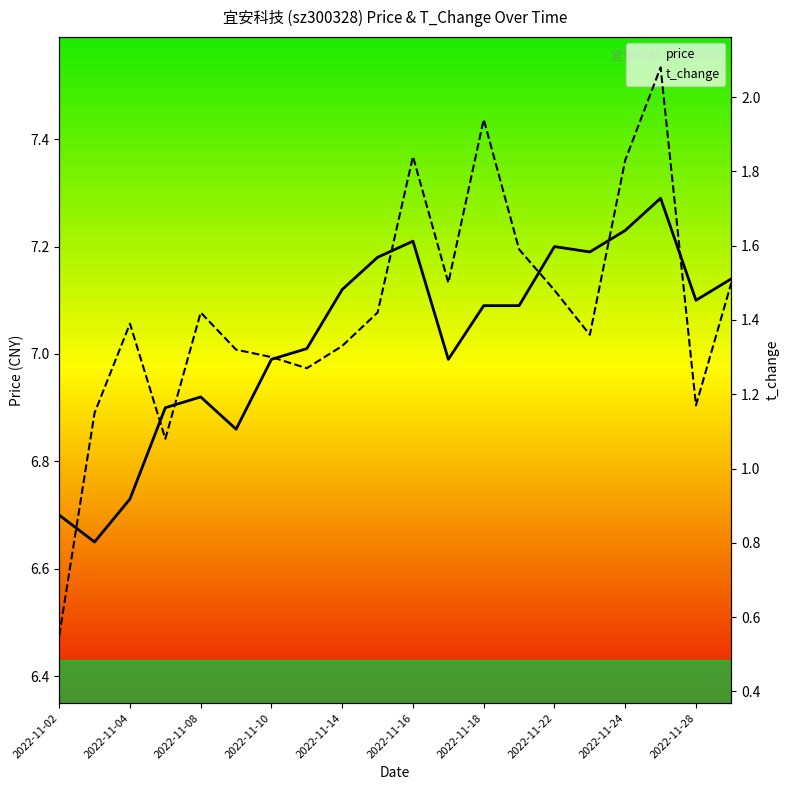

True or false: t_change and price cross at least once.

False